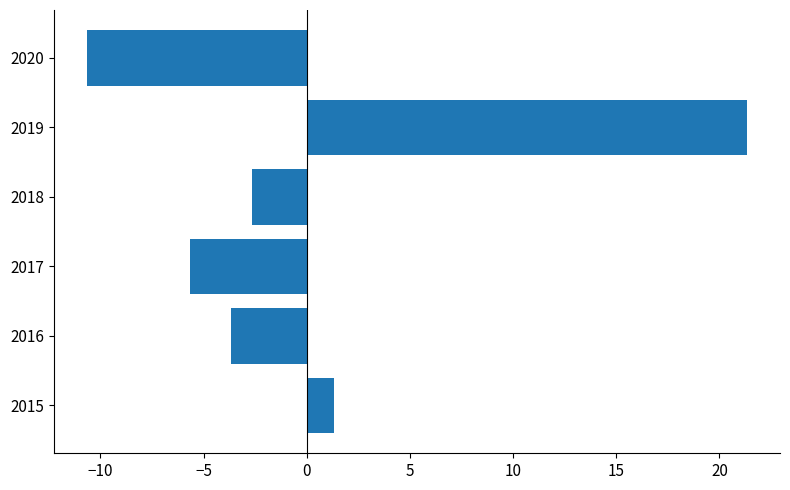

Between 2019 and 2017, which is larger?

2019